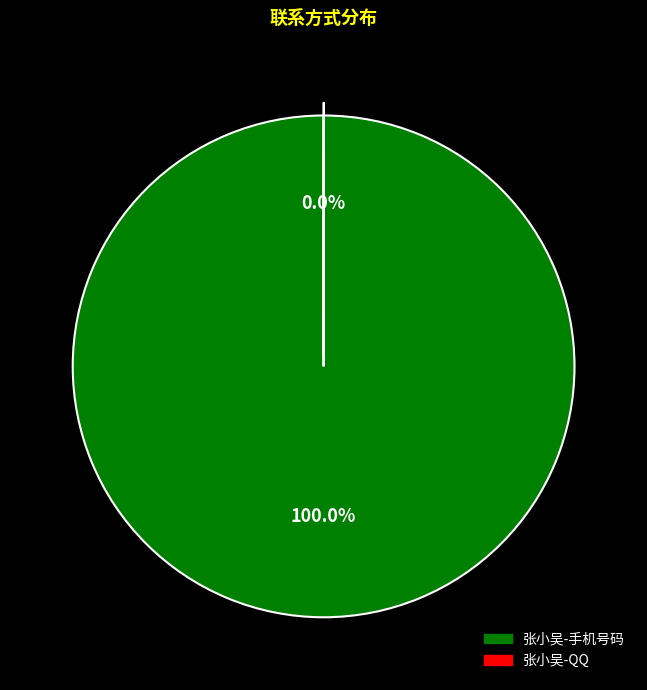

What is the largest slice in the pie chart?

张小吴-手机号码